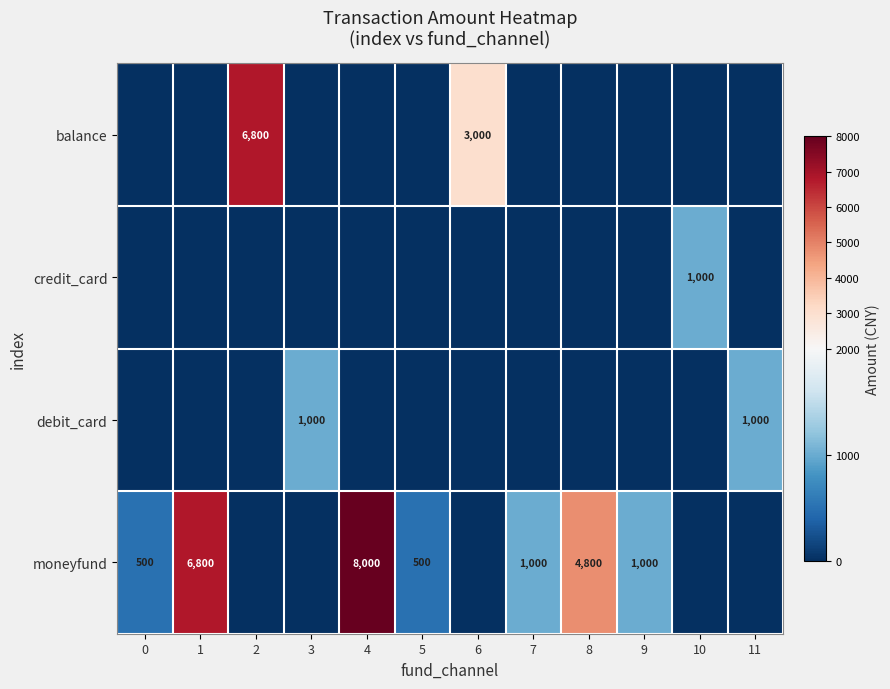

Is it true that debit_card equals 1000 at 11?

True